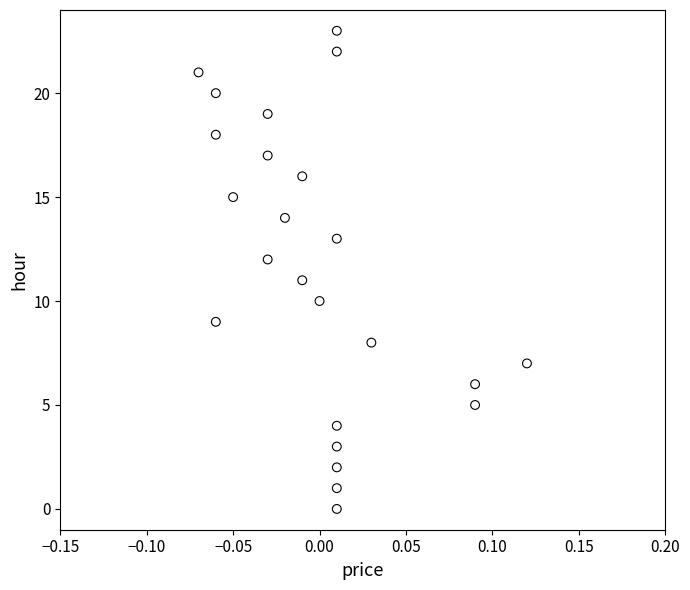

What is the range of Y values (max minus min)?

23